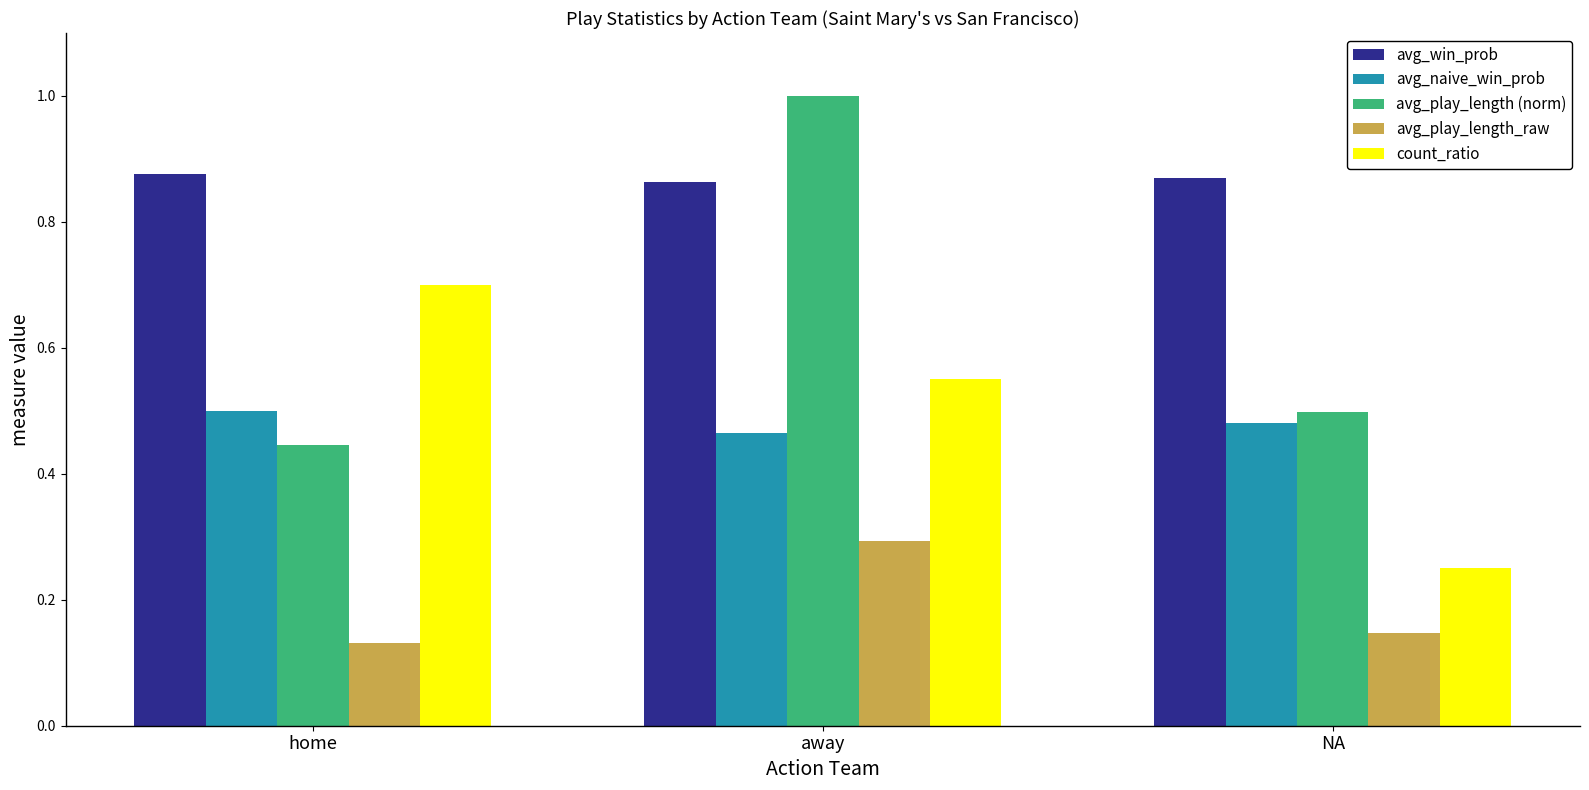

Which series has the widest spread of values?

avg_play_length (norm)